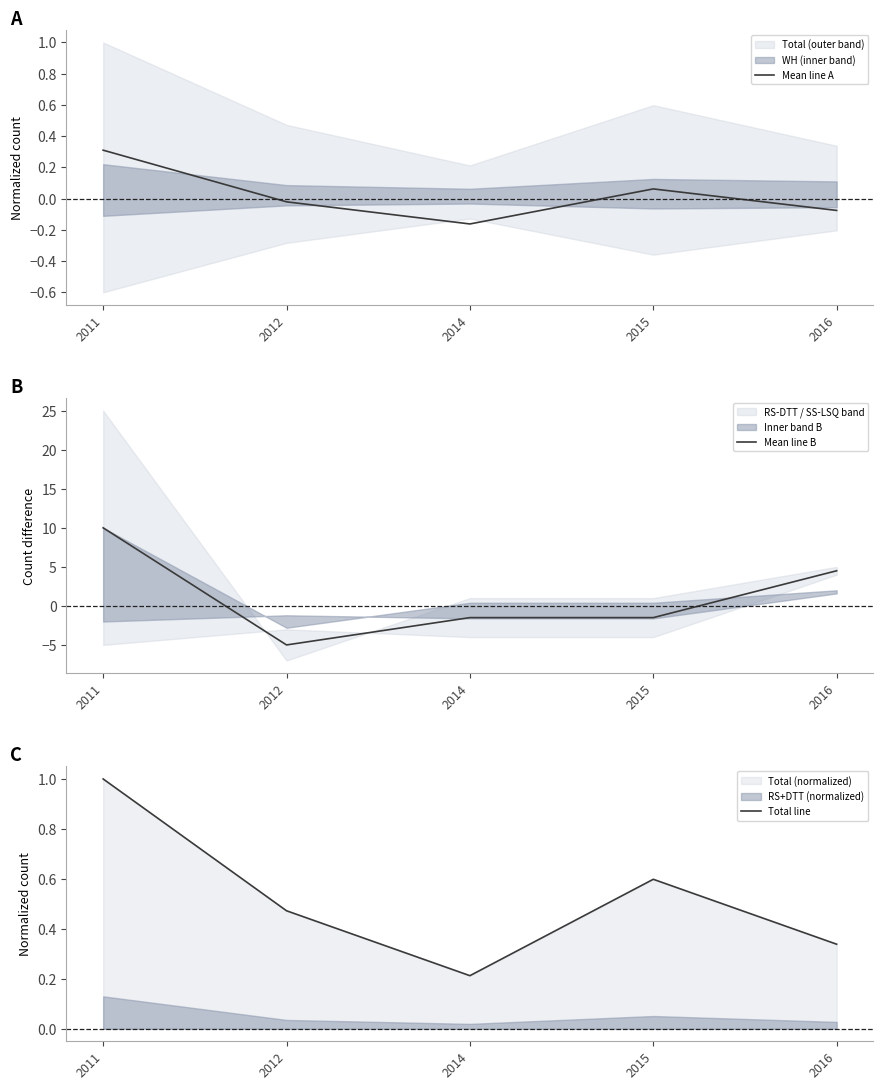

True or false: Total line has a value of 0.3 at 2016.

True